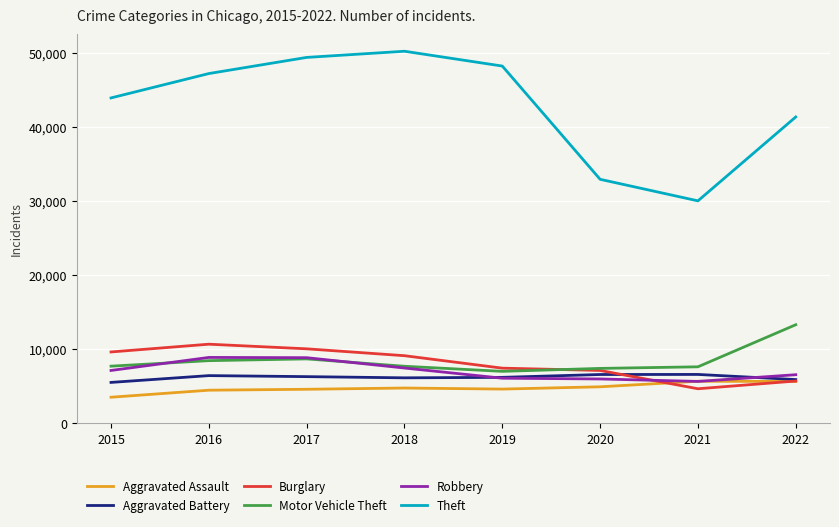

How many distinct data groups are displayed?

6